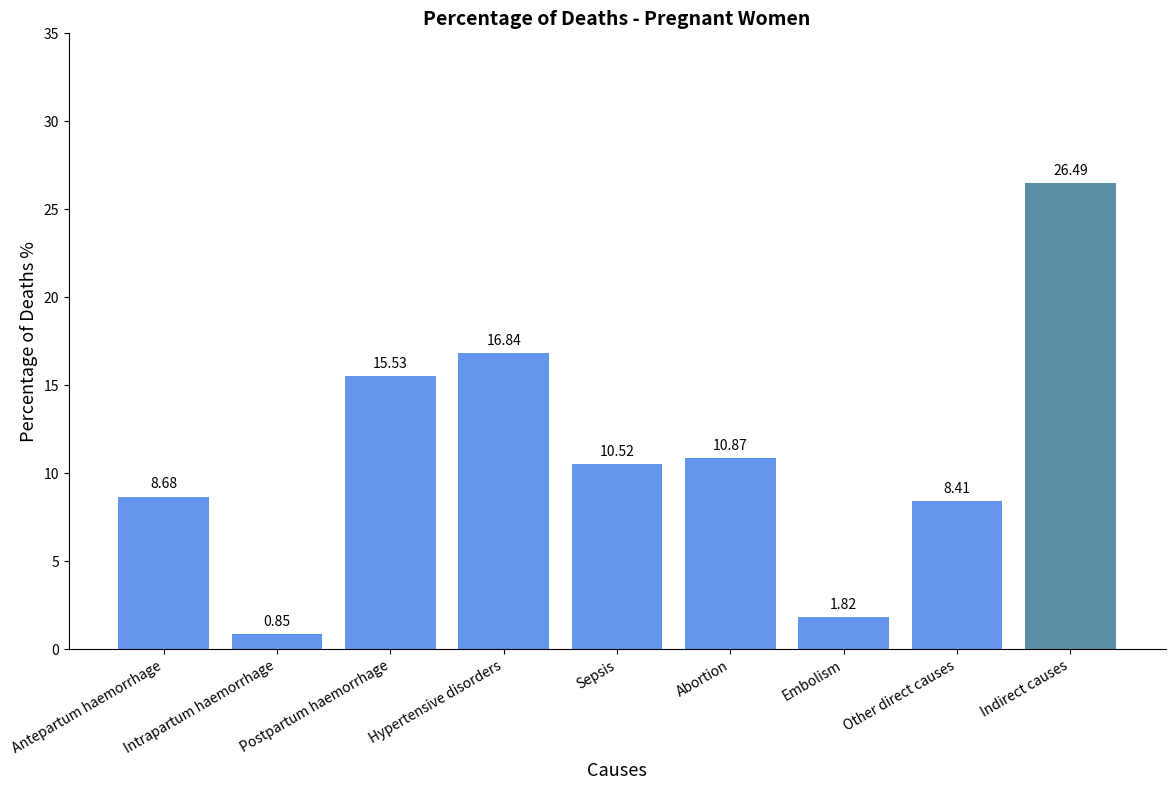

Rank the categories by value from highest to lowest.

Indirect causes, Hypertensive disorders, Postpartum haemorrhage, Abortion, Sepsis, Antepartum haemorrhage, Other direct causes, Embolism, Intrapartum haemorrhage